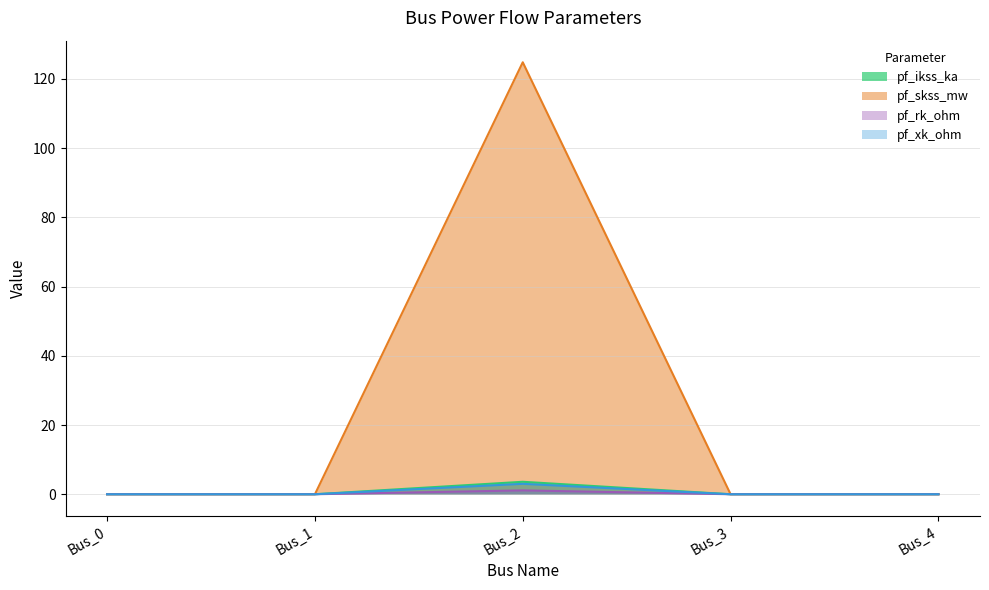

At how many categories does at least one series exceed 88?

1